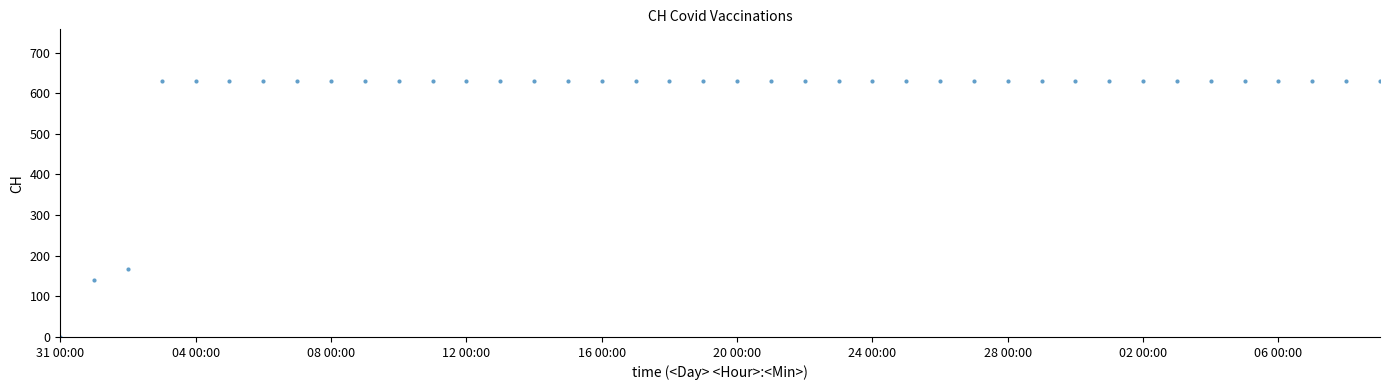

What is the range of X values (max minus min)?

39